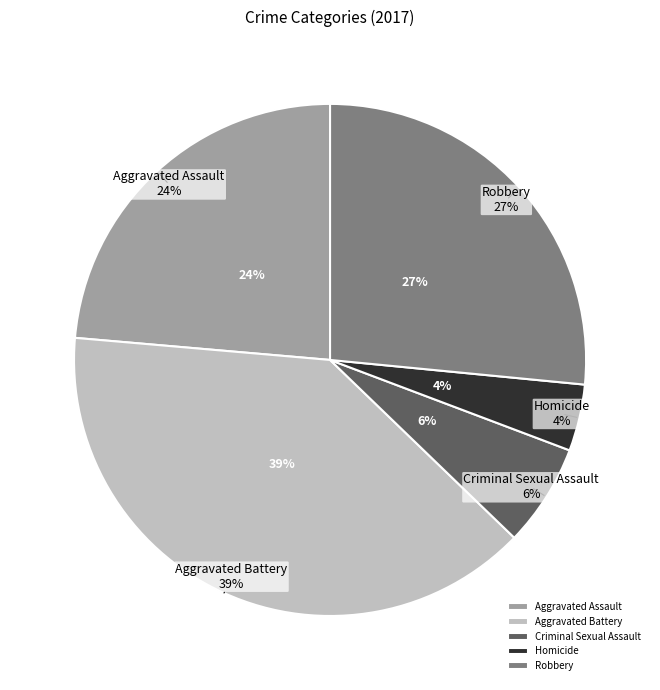

How many slices are in this pie chart?

5